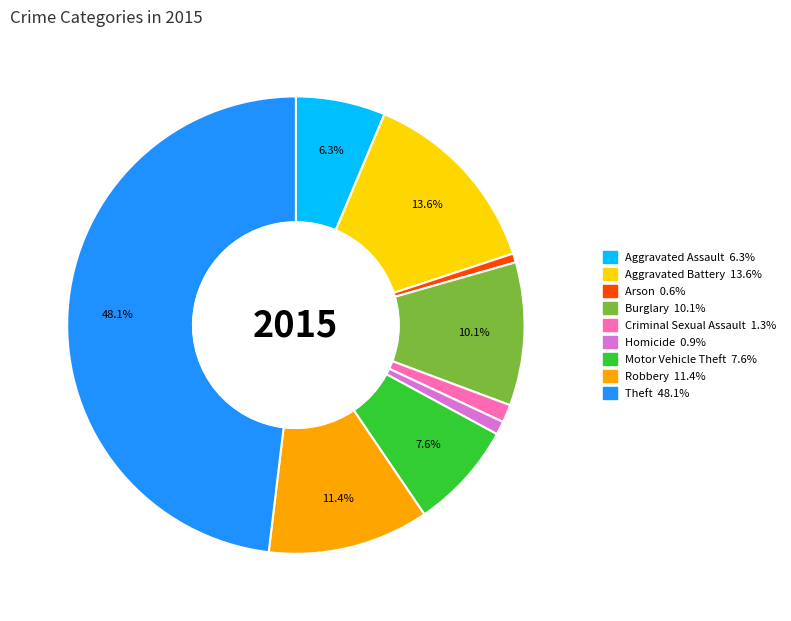

Is the sum of Burglary and Motor Vehicle Theft greater than half?

No